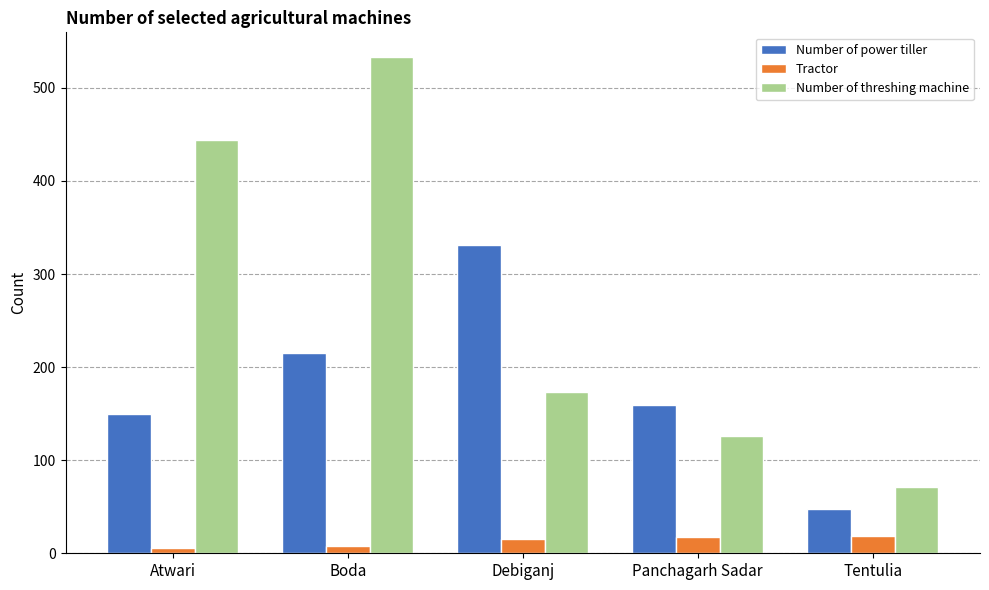

What is the difference between the second highest and second lowest values in the Number of power tiller series?

65